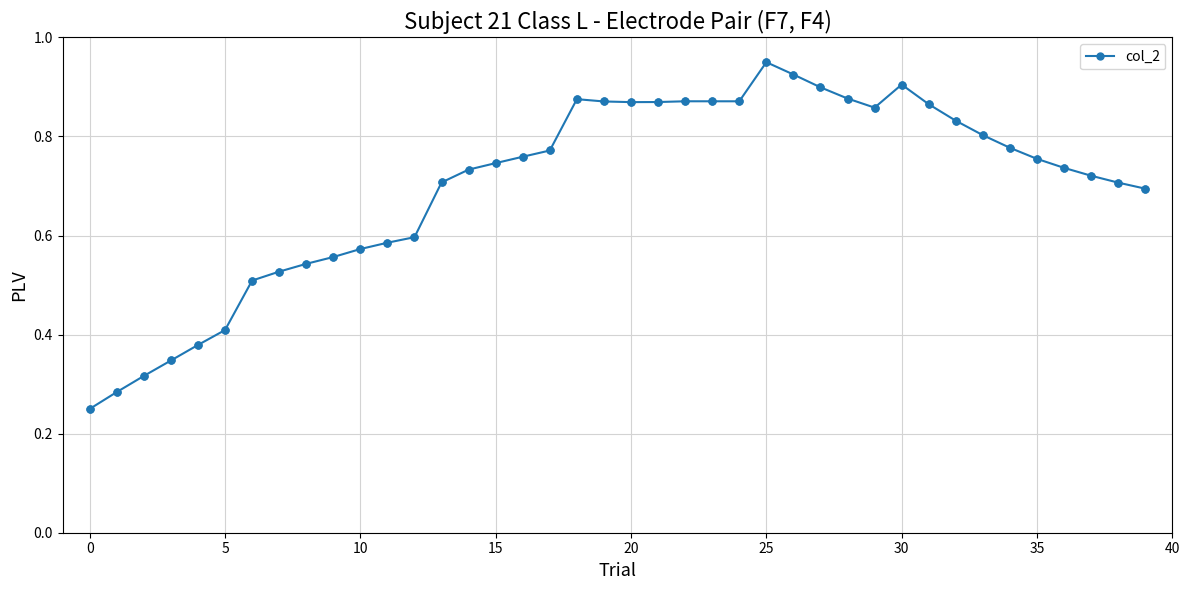

What is the sum of all values?

28.0